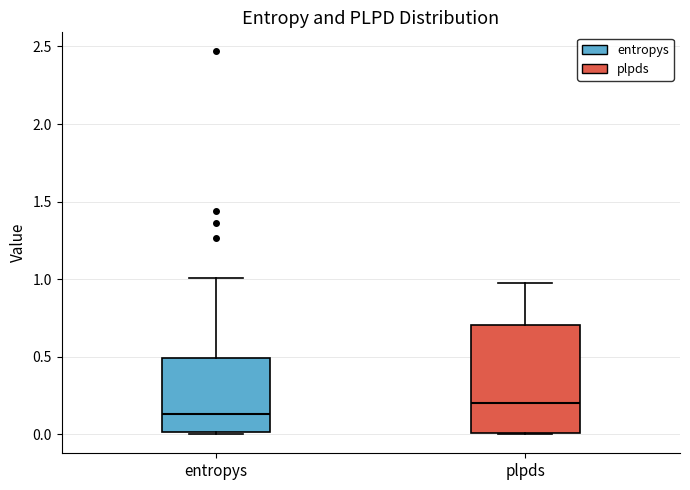

Which box has the highest median line?

plpds